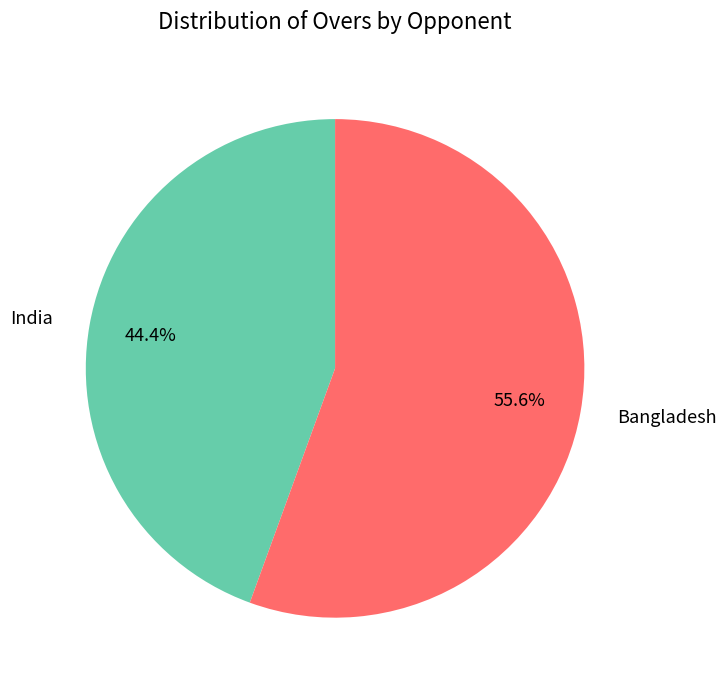

Is there any slice that represents more than half of the pie?

Yes